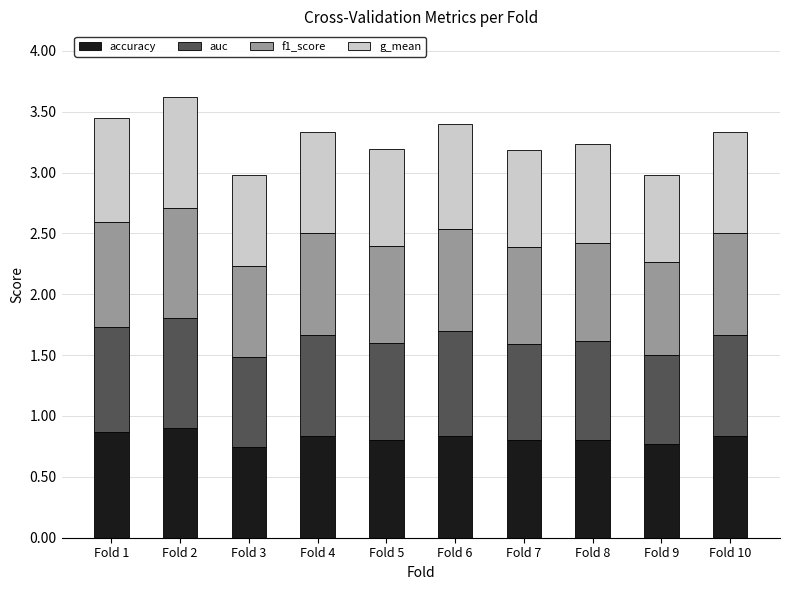

What is the average value of the accuracy series?

0.8